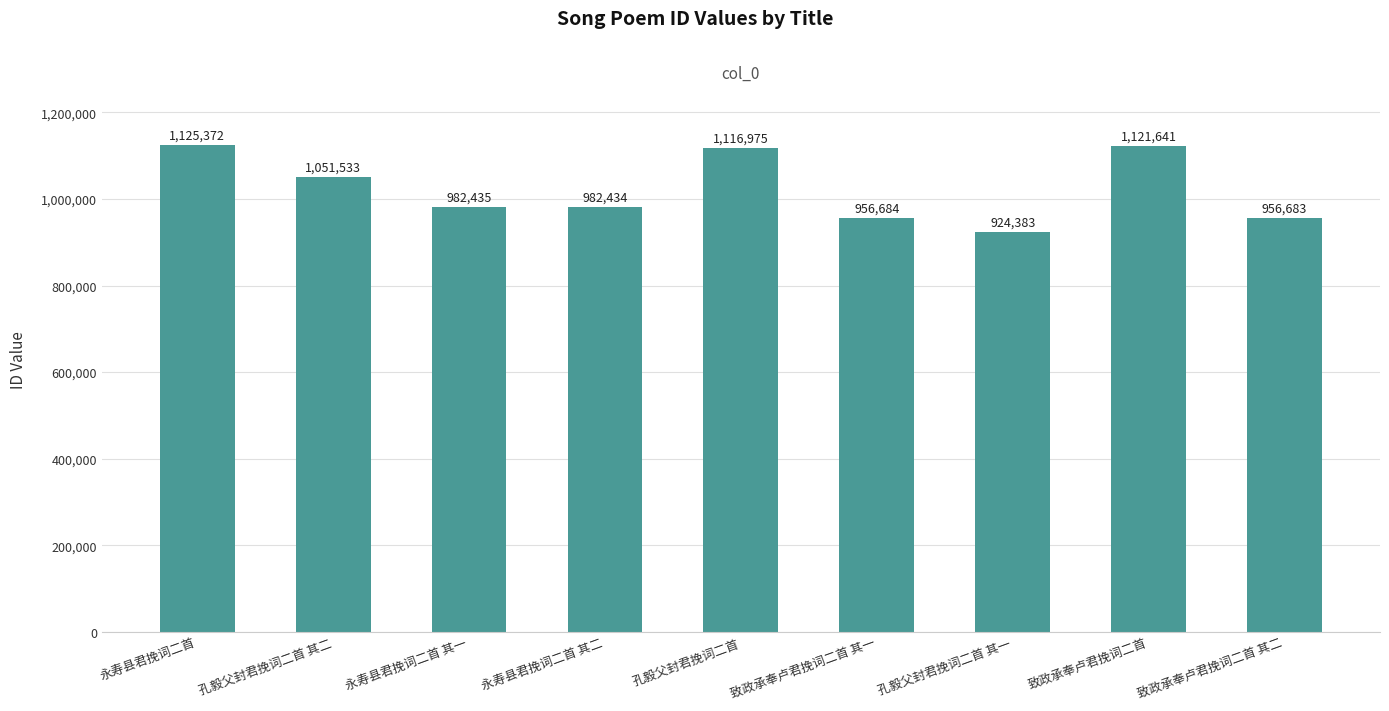

What is the sum of the values at 永寿县君挽词二首 其一 and 致政承奉卢君挽词二首?

2104076